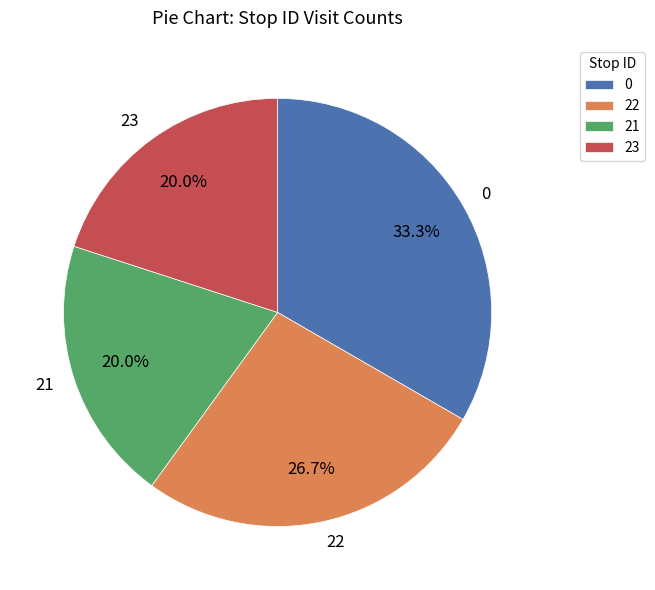

To the nearest percent, what portion does 21 represent?

20%